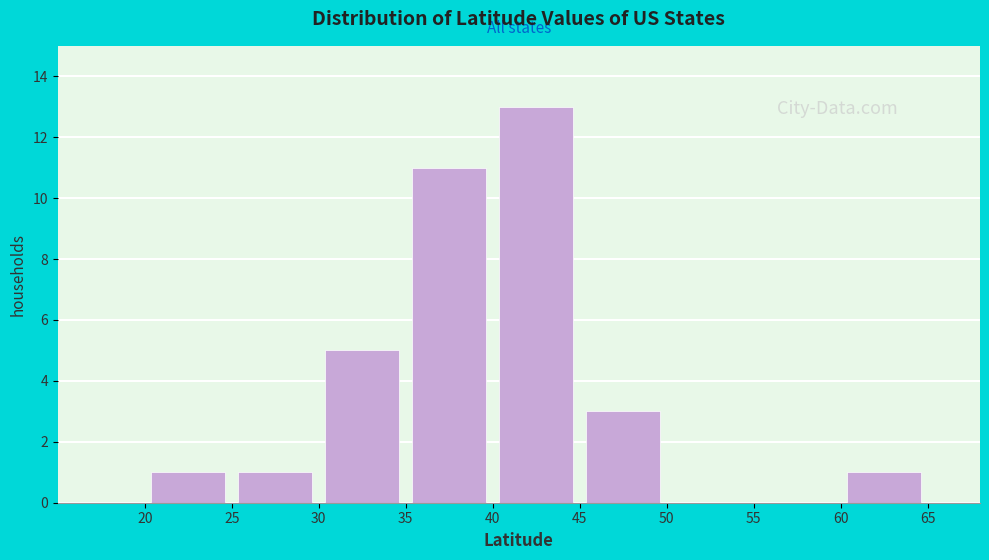

Reading left to right, transcribe this chart: for each bar, give the range it covers on the x-axis and its height. The values are not printed on the chart, so give them approximately, as read against the axis.

20 to 25: 1
25 to 30: 1
30 to 35: 5
35 to 40: 11
40 to 45: 13
45 to 50: 3
50 to 55: 0
55 to 60: 0
60 to 65: 1